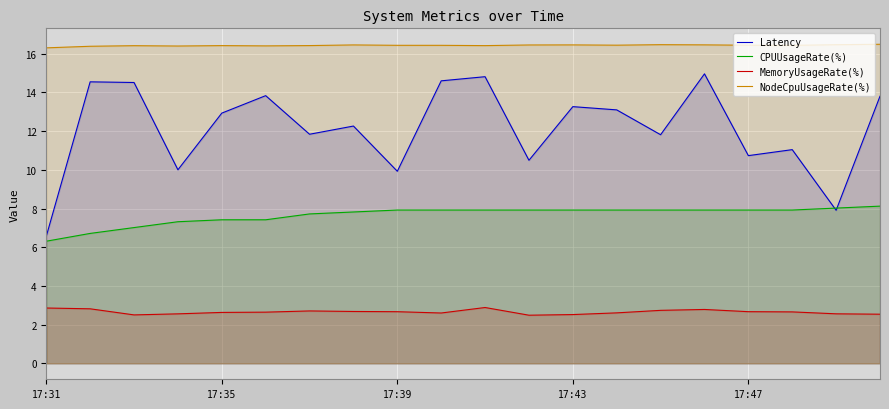

What is the difference between the maximum and second lowest values in the MemoryUsageRate(%) series?

0.4